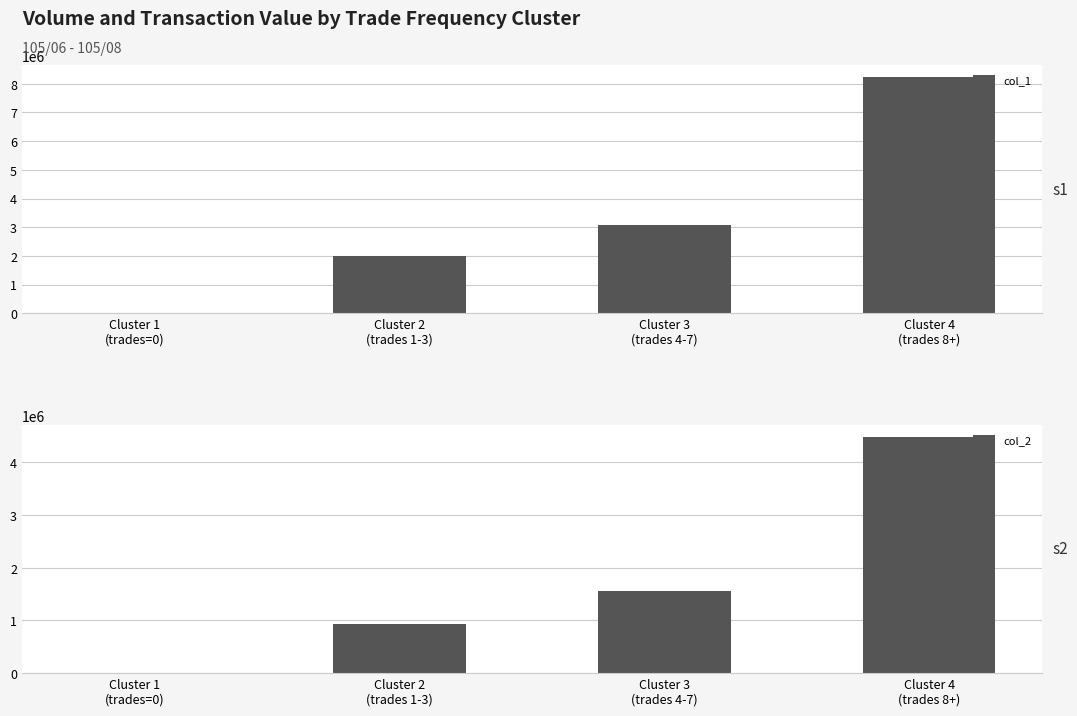

Reading left to right, extract all data points from this chart.

col_1: 0	2008000	3084000	8239000
col_2: 0	939730	1561510	4481490